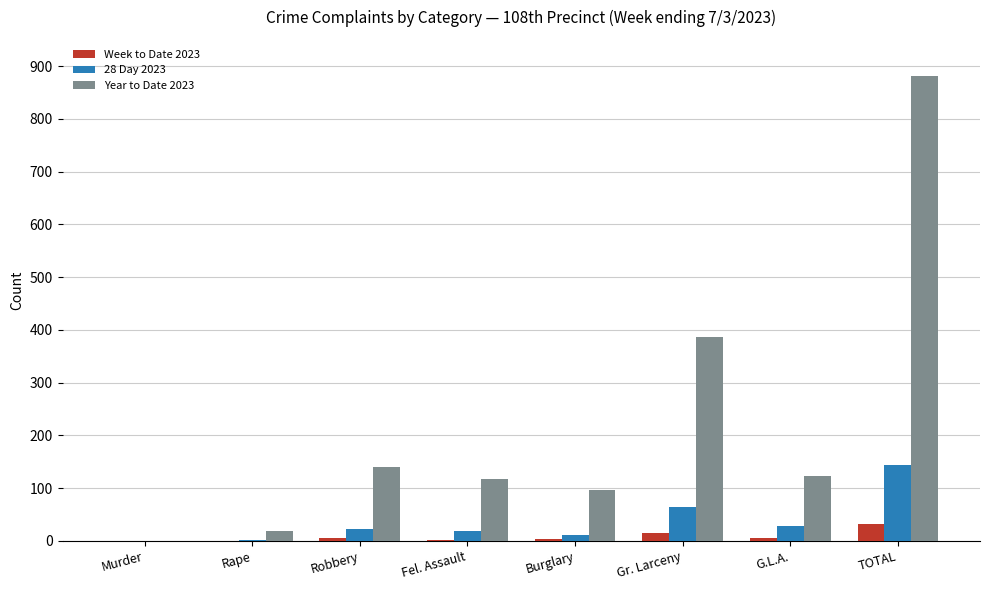

What is the difference between the Year to Date 2023 values at Murder and Gr. Larceny?

386